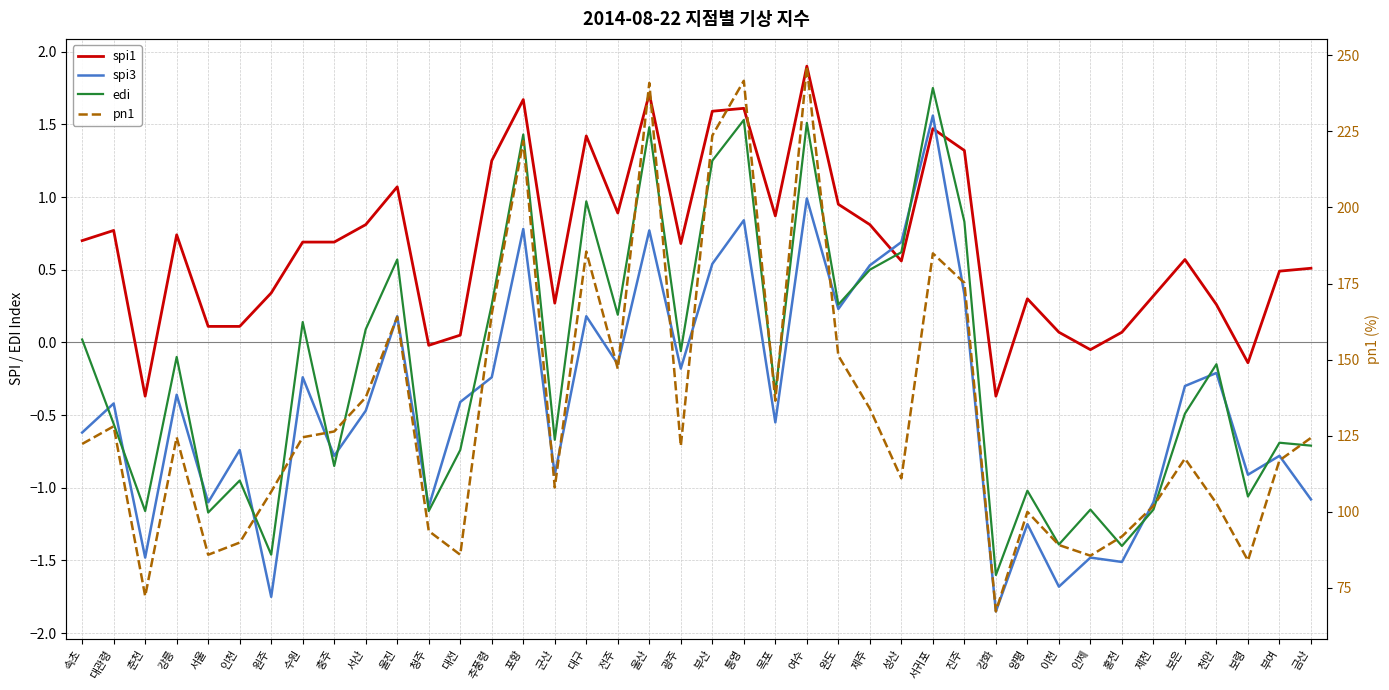

What is the total value across all series at 통영?

245.6